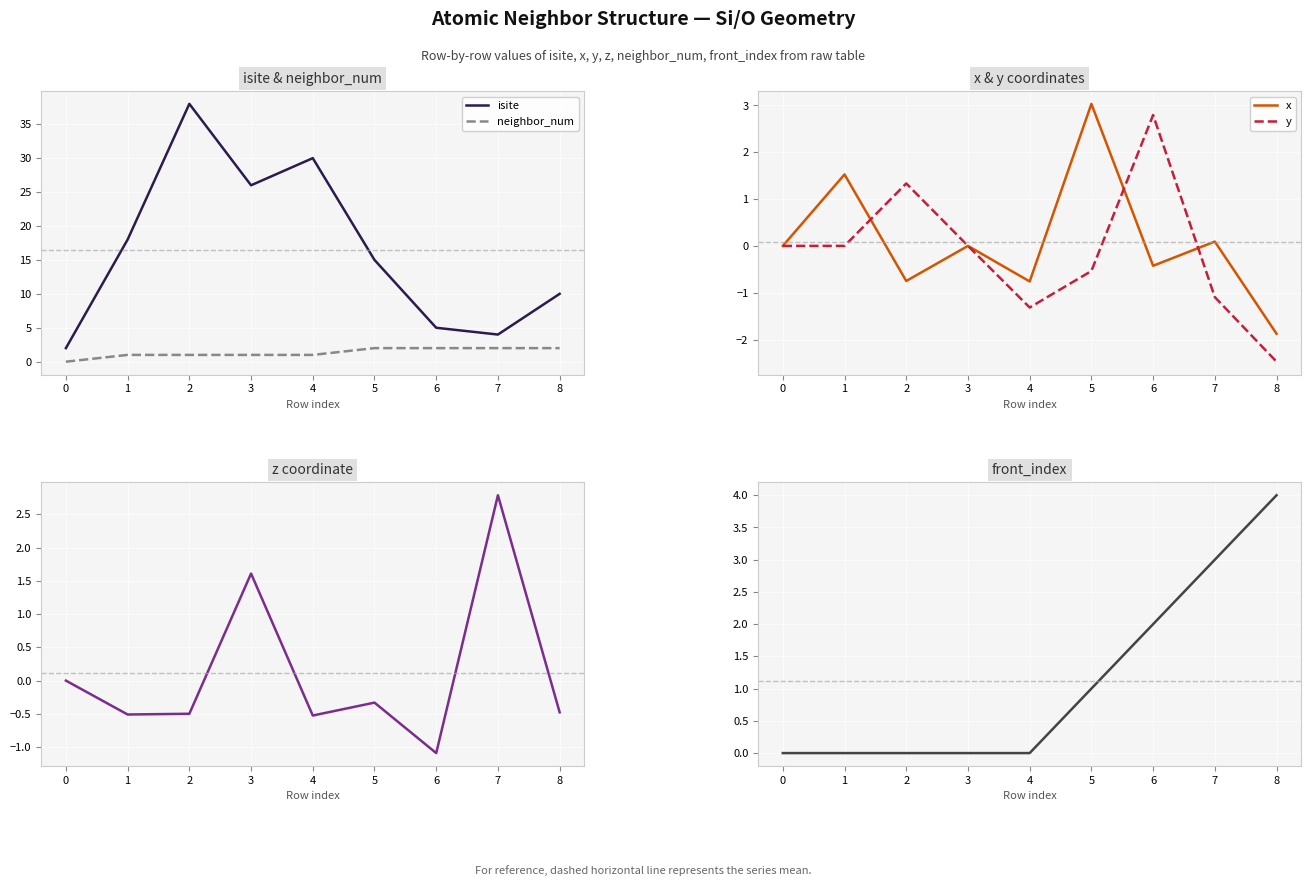

Reading left to right, what are all the values shown in this chart?

isite: 2.0	18.0	38.0	26.0	30.0	15.0	5.0	4.0	10.0
neighbor_num: 0.0	1.0	1.0	1.0	1.0	2.0	2.0	2.0	2.0
x: 0.0	1.5	-0.7	0.0	-0.8	3.0	-0.4	0.1	-1.9
y: 0.0	-0.0	1.3	0.0	-1.3	-0.5	2.8	-1.1	-2.5
z: 0.0	-0.5	-0.5	1.6	-0.5	-0.3	-1.1	2.8	-0.5
front_index: 0.0	0.0	0.0	0.0	0.0	1.0	2.0	3.0	4.0